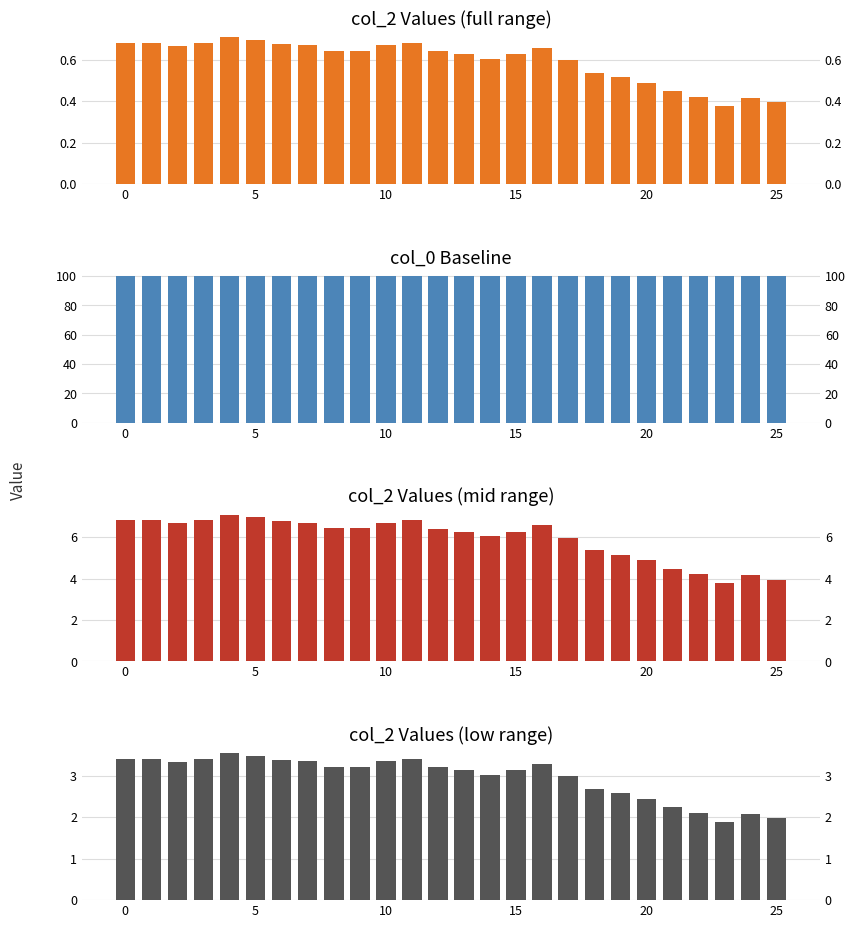

How many series are shown in this chart?

4